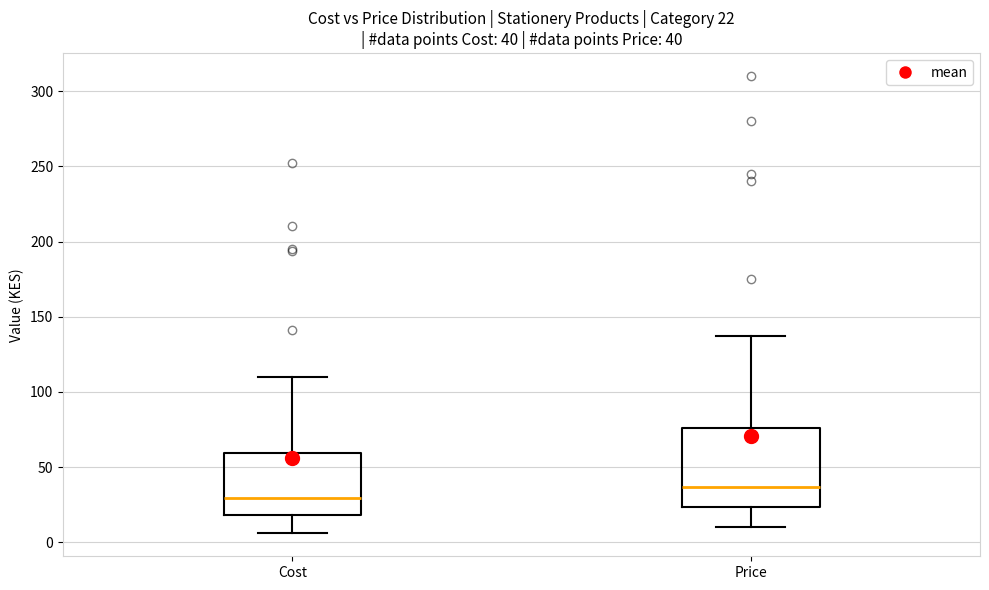

Comparing the boxes themselves (not the whiskers), which one is the tallest?

Price